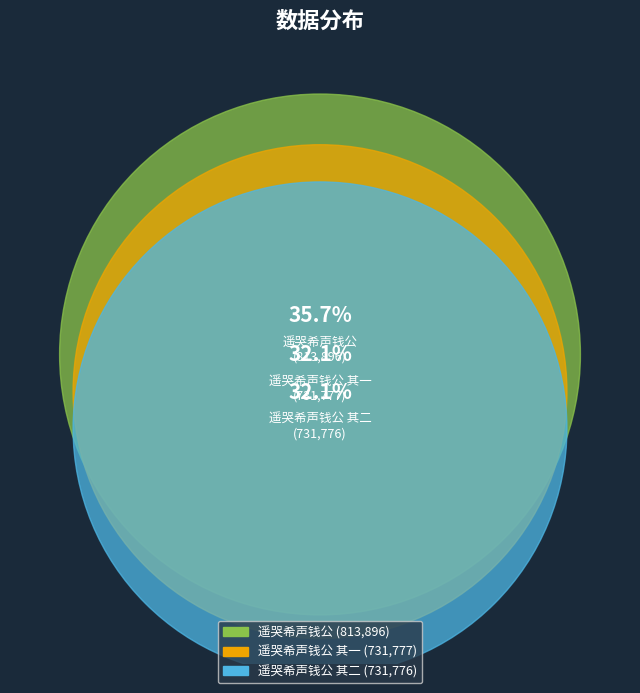

What portion of the pie excludes 遥哭希声钱公?

64.3%